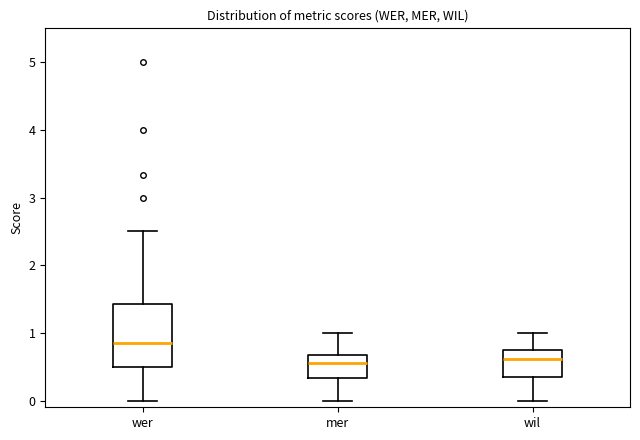

Which box is the tallest, from its lower edge to its upper edge?

wer